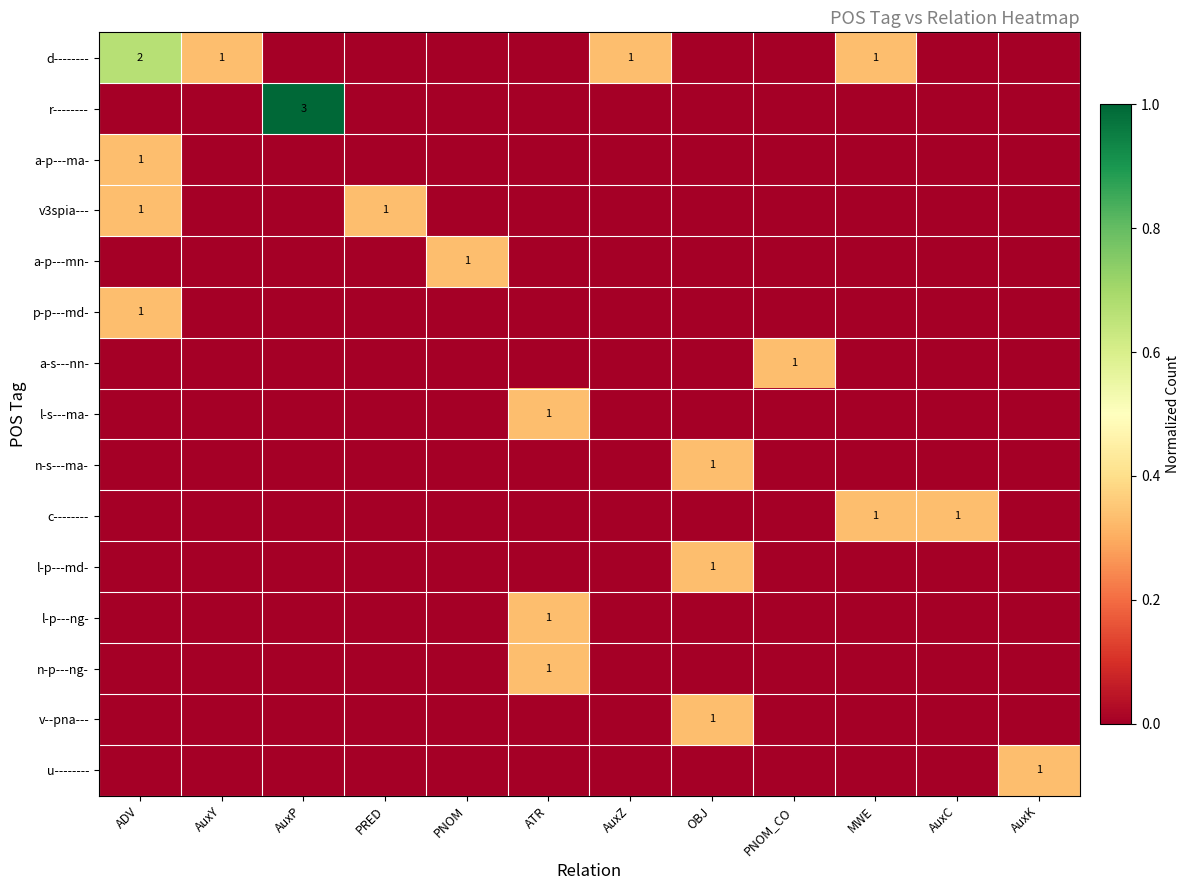

Is the value of v3spia--- at ATR greater than the value of a-p---mn- at PNOM_CO?

No